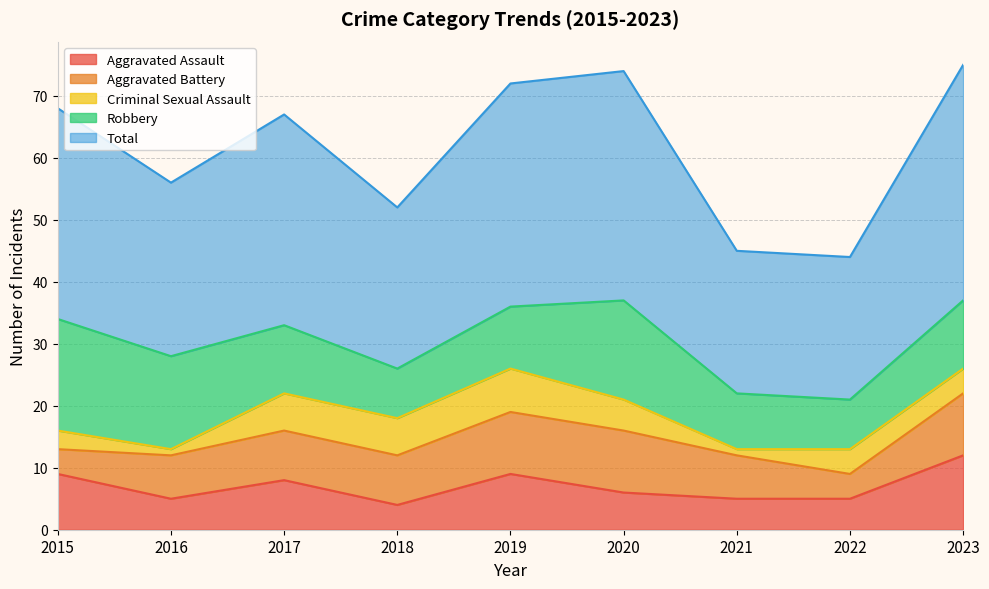

At which category is the sum across all series the highest?

2023